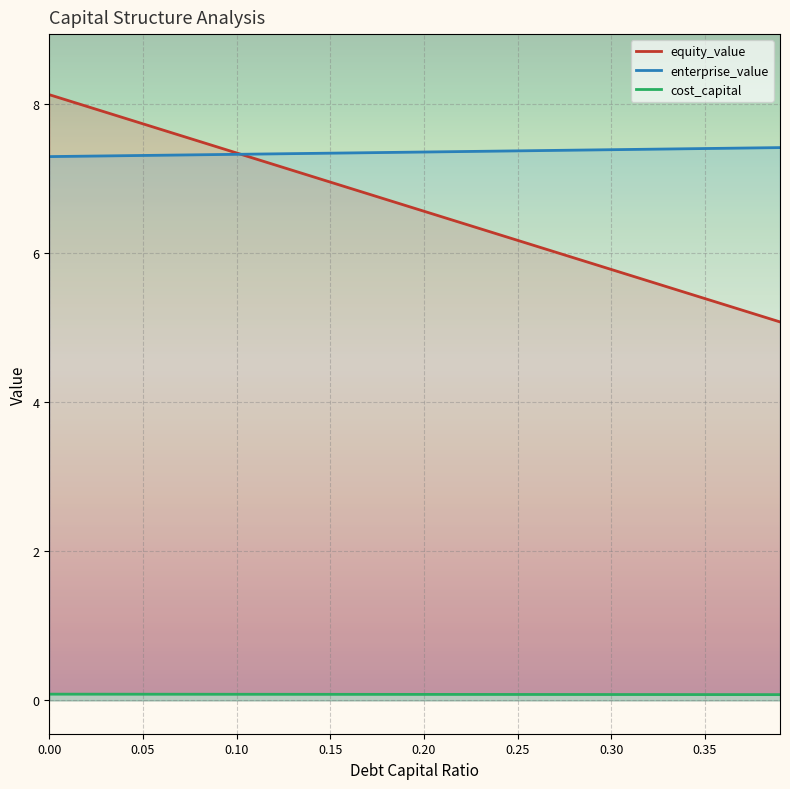

Which has a higher value, 0.33 or 0.19?

0.19